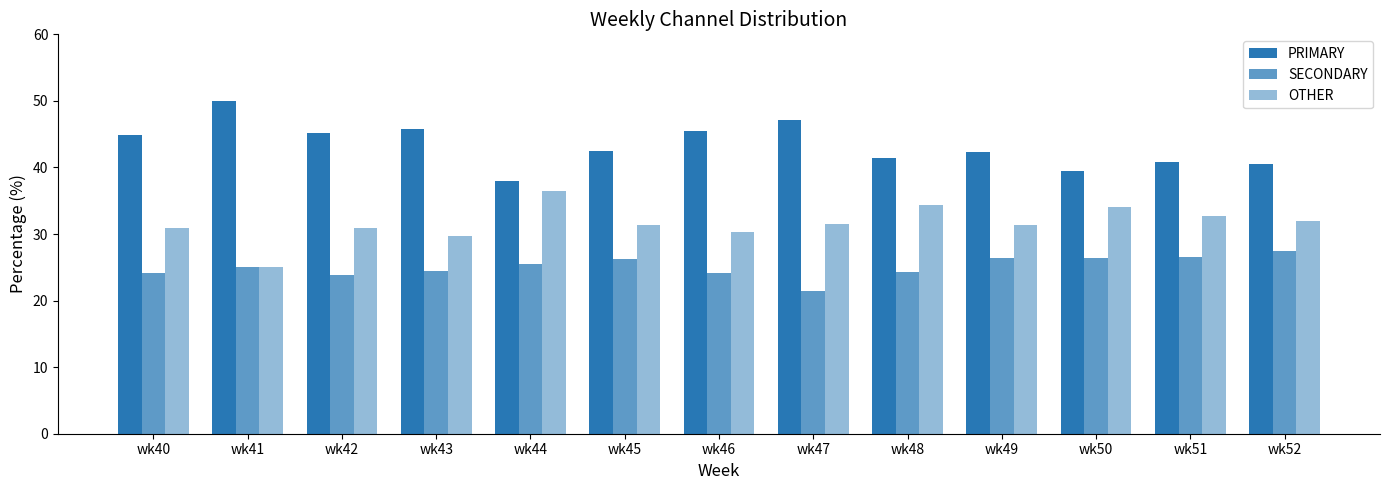

Which label corresponds to the smallest value in the chart?

wk47